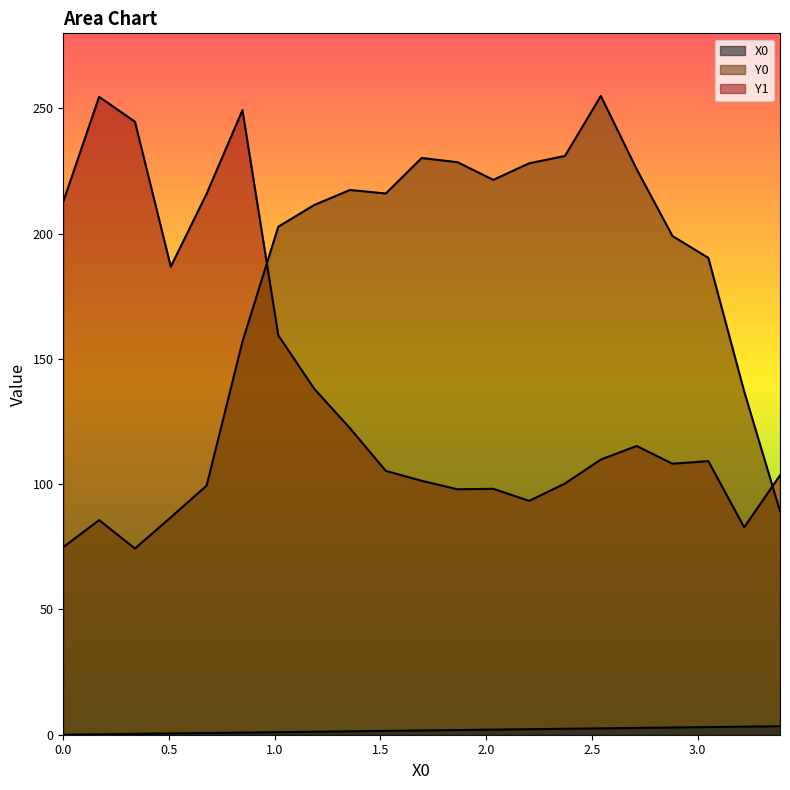

True or false: X0 and Y1 intersect in this chart.

False